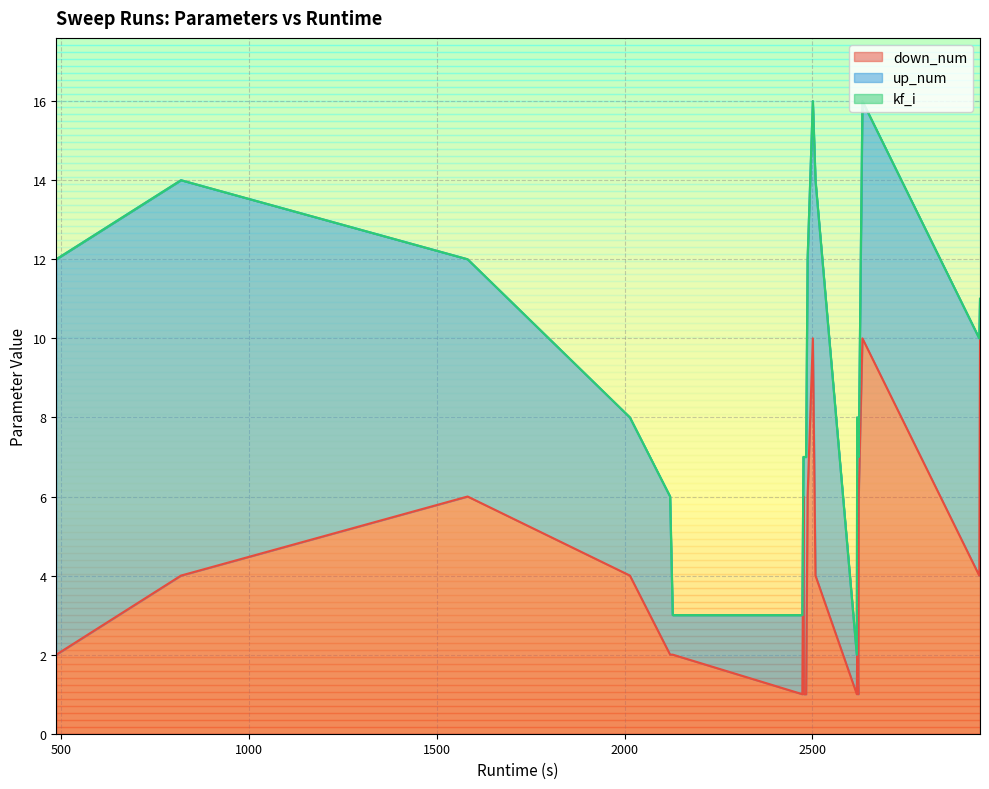

What is the spread (max minus min) of values at 2619?

6